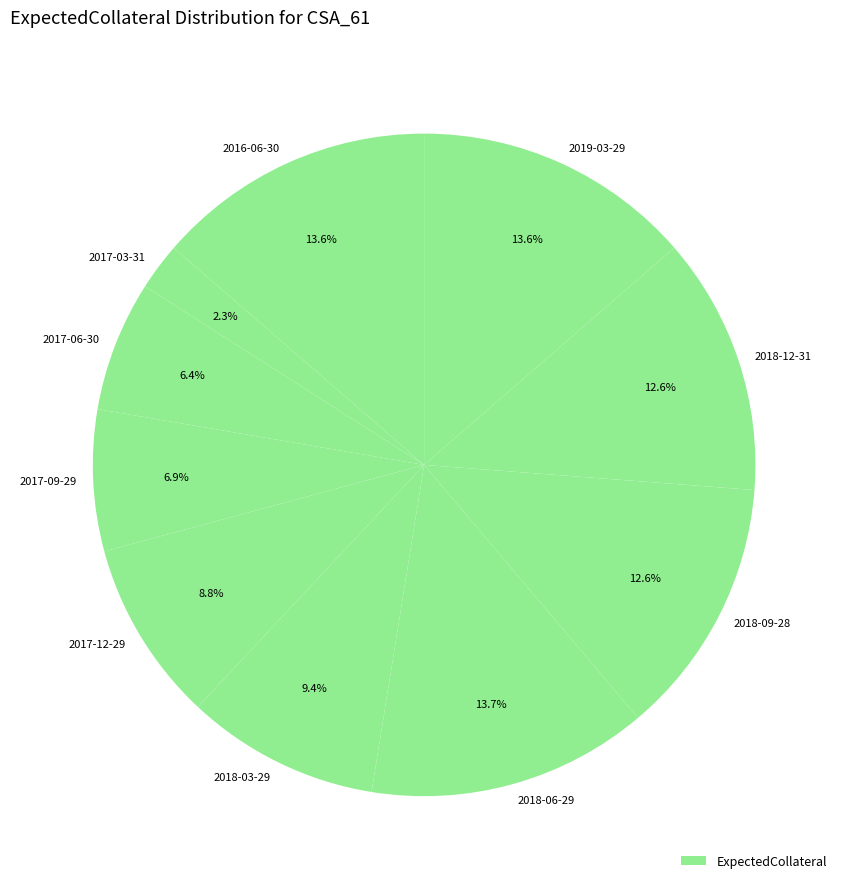

What is the ratio of the value at 2018-03-29 to the value at 2018-12-31?

0.7